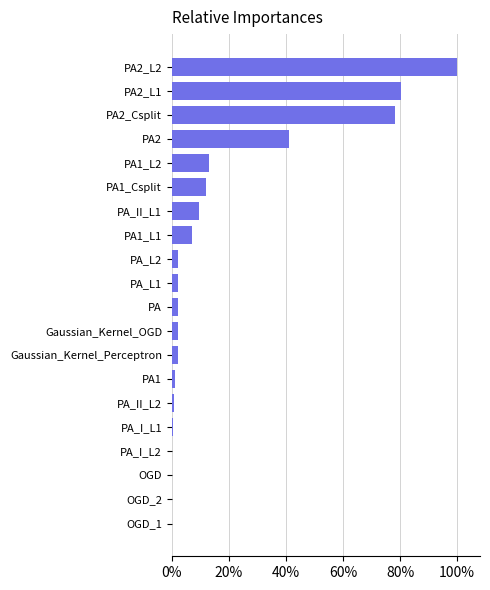

The chart shows a value of 2.3 at PA. True or false?

True